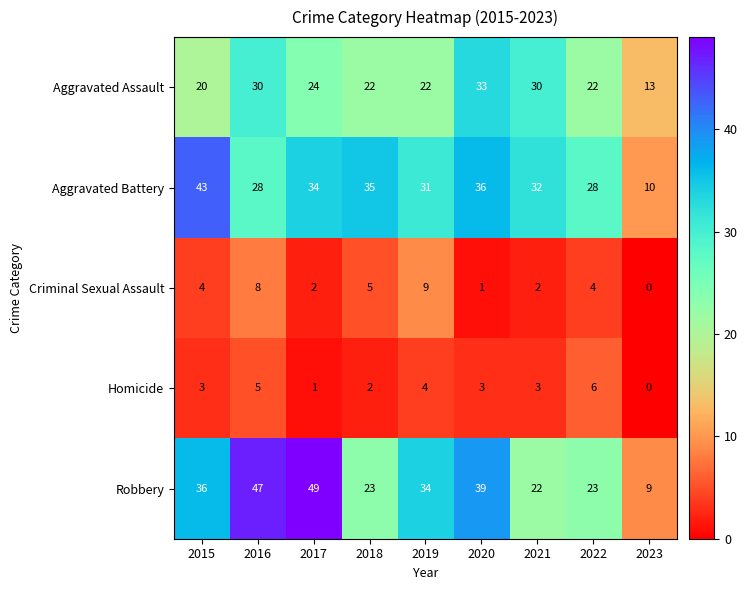

Which series has the largest range (max minus min)?

Robbery